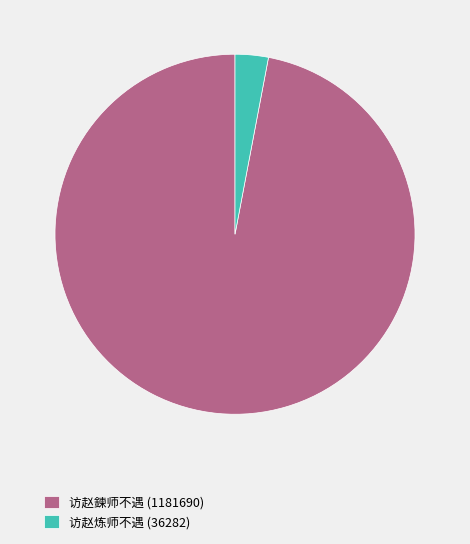

Combined, do 访赵炼师不遇 (36282) and 访赵鍊师不遇 (1181690) account for over 50%?

Yes